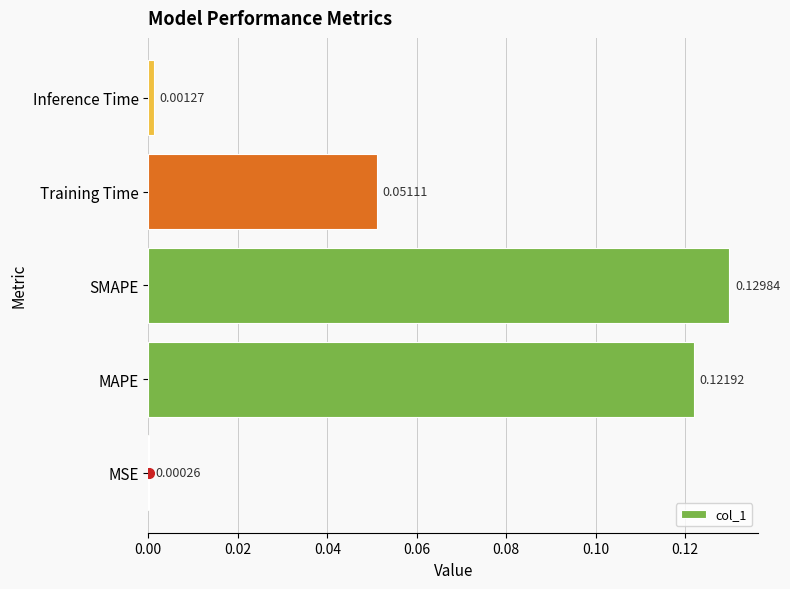

What is the sum of all values?

0.3